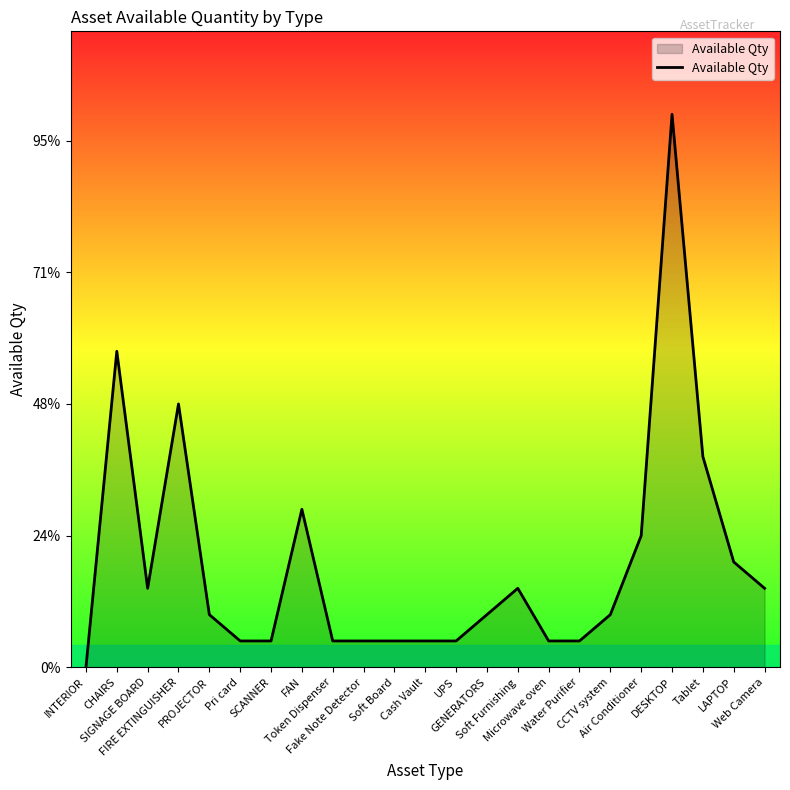

What is the approximate value at CHAIRS?

12